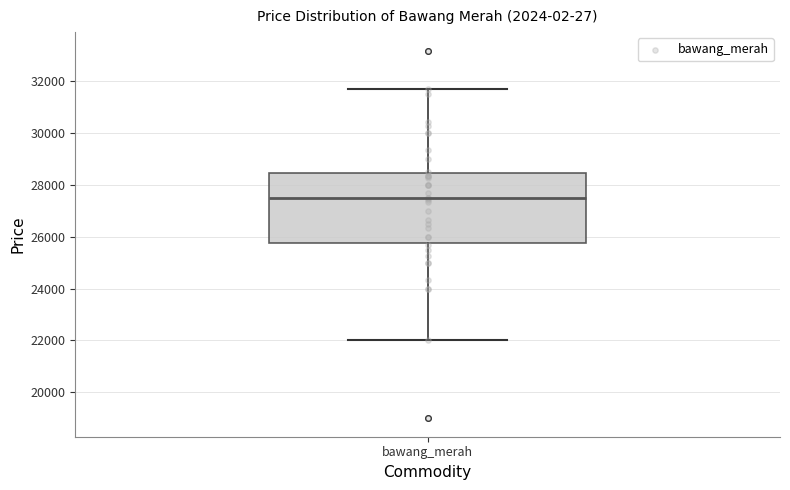

Transcribe this box plot: give where the median line is, the range the box spans, and where the two whiskers end, as read against the y-axis. The values are not printed on the chart, so give them approximately, as read against the axis.

median 27600, box 25800 to 28400, whiskers 22000 to 31600